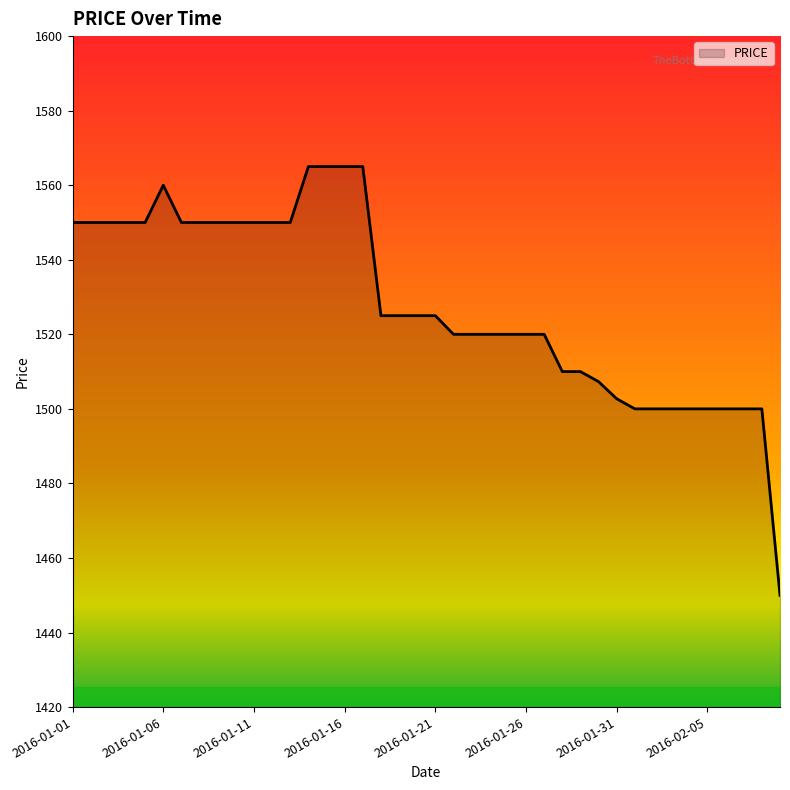

What is the difference between the maximum and minimum values?

115.0